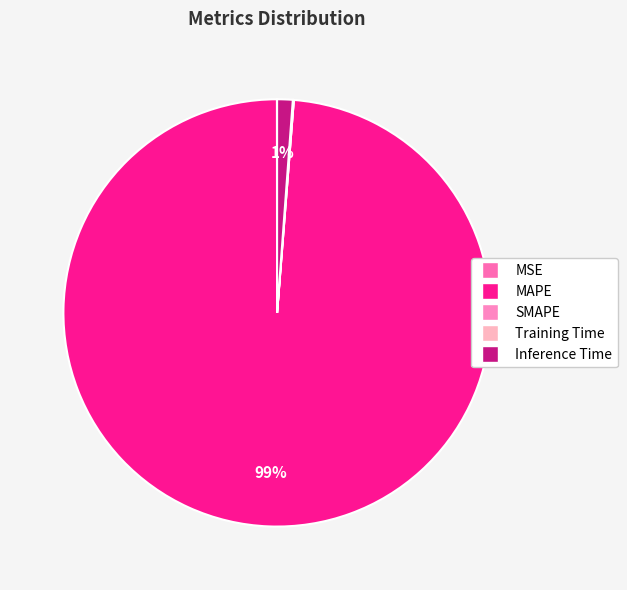

True or false: MSE accounts for 0% of the total.

True